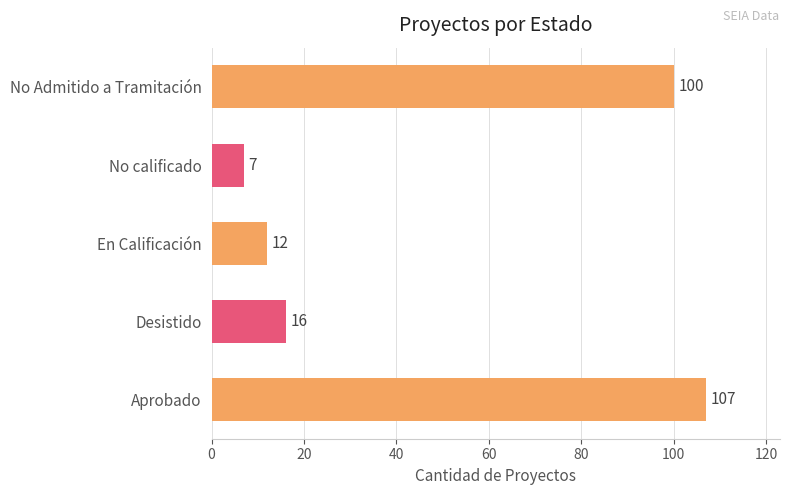

Reading bottom to top, list all the values displayed in this chart.

107	16	12	7	100